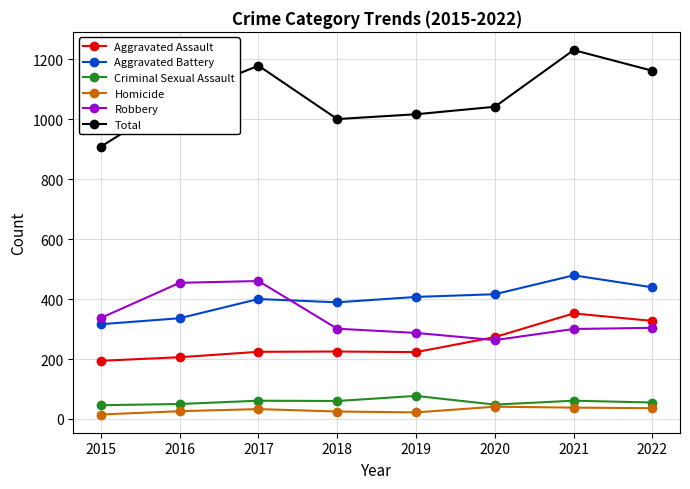

At which category is the sum across all series the highest?

2021